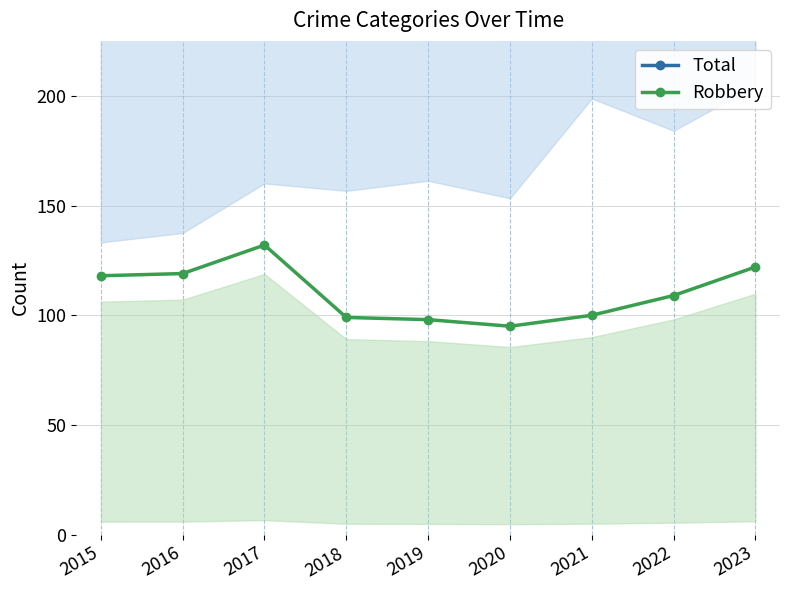

Where is the first local minimum for Robbery?

2020